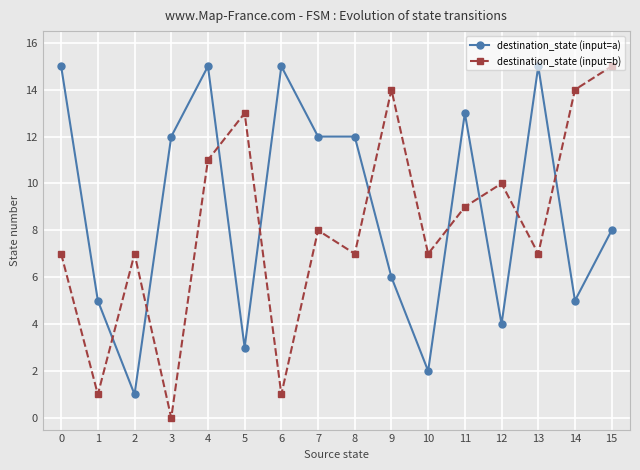

Where does the destination_state (input=b) series first go above 8?

4